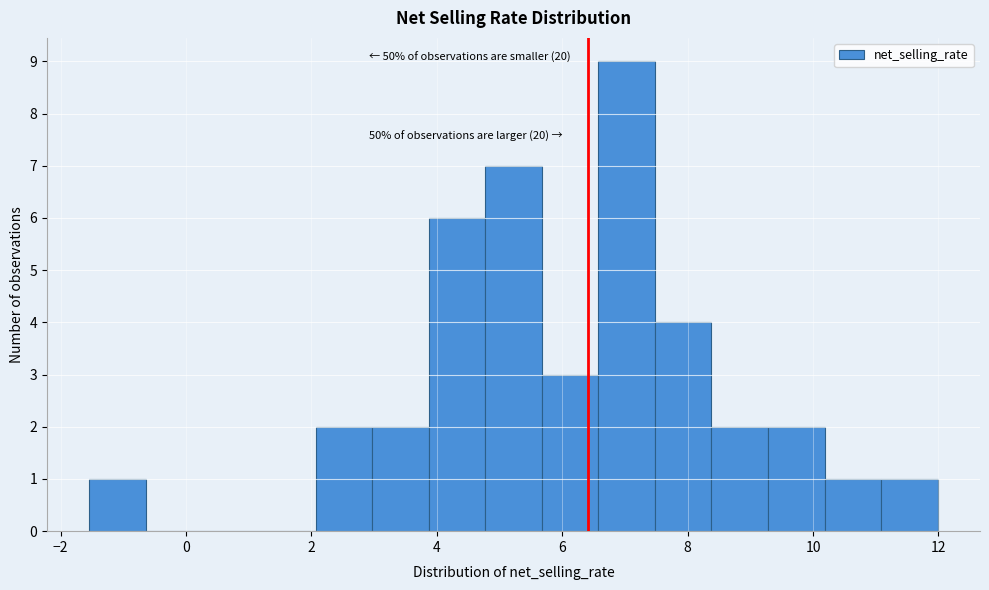

Over which range of the x-axis is the bar tallest?

6.6 to 7.4